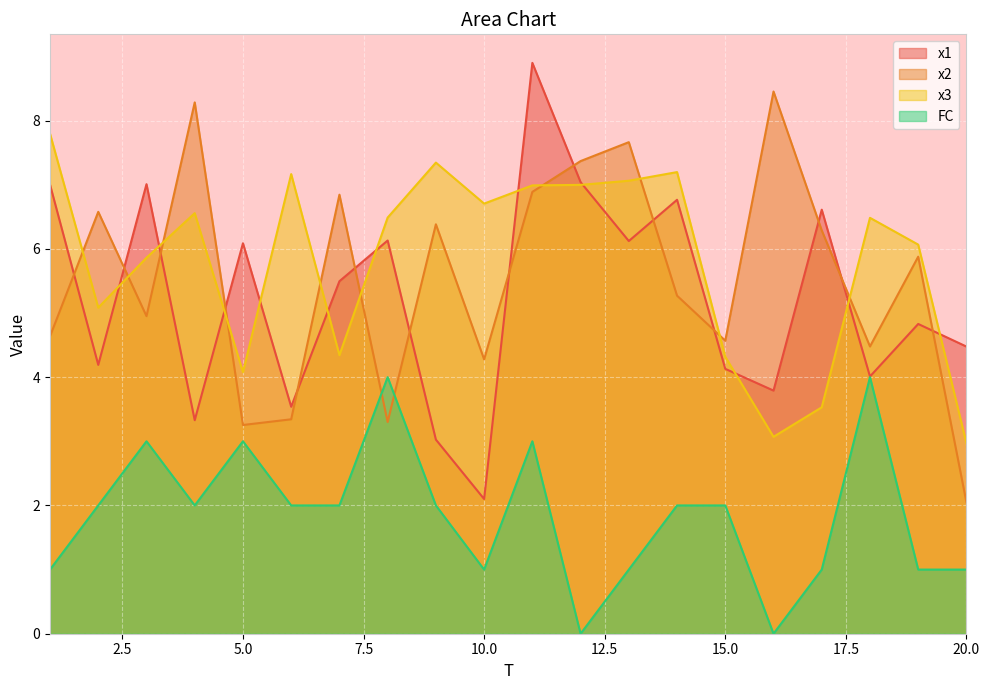

Reading right to left, list all the values displayed in this chart.

x1: 20=4.5	19=4.8	18=4.0	17=6.6	16=3.8	15=4.1	14=6.8	13=6.1	12=7.0	11=8.9	10=2.1	9=3.0	8=6.1	7=5.5	6=3.5	5=6.1	4=3.3	3=7.0	2=4.2	1=7.0
x2: 20=2.0	19=5.9	18=4.5	17=6.3	16=8.5	15=4.6	14=5.3	13=7.7	12=7.4	11=6.9	10=4.3	9=6.4	8=3.3	7=6.8	6=3.3	5=3.3	4=8.3	3=5.0	2=6.6	1=4.6
x3: 20=3.0	19=6.1	18=6.5	17=3.5	16=3.1	15=4.3	14=7.2	13=7.1	12=7.0	11=7.0	10=6.7	9=7.3	8=6.5	7=4.3	6=7.2	5=4.1	4=6.6	3=5.9	2=5.1	1=7.8
FC: 20=1.0	19=1.0	18=4.0	17=1.0	16=0.0	15=2.0	14=2.0	13=1.0	12=0.0	11=3.0	10=1.0	9=2.0	8=4.0	7=2.0	6=2.0	5=3.0	4=2.0	3=3.0	2=2.0	1=1.0